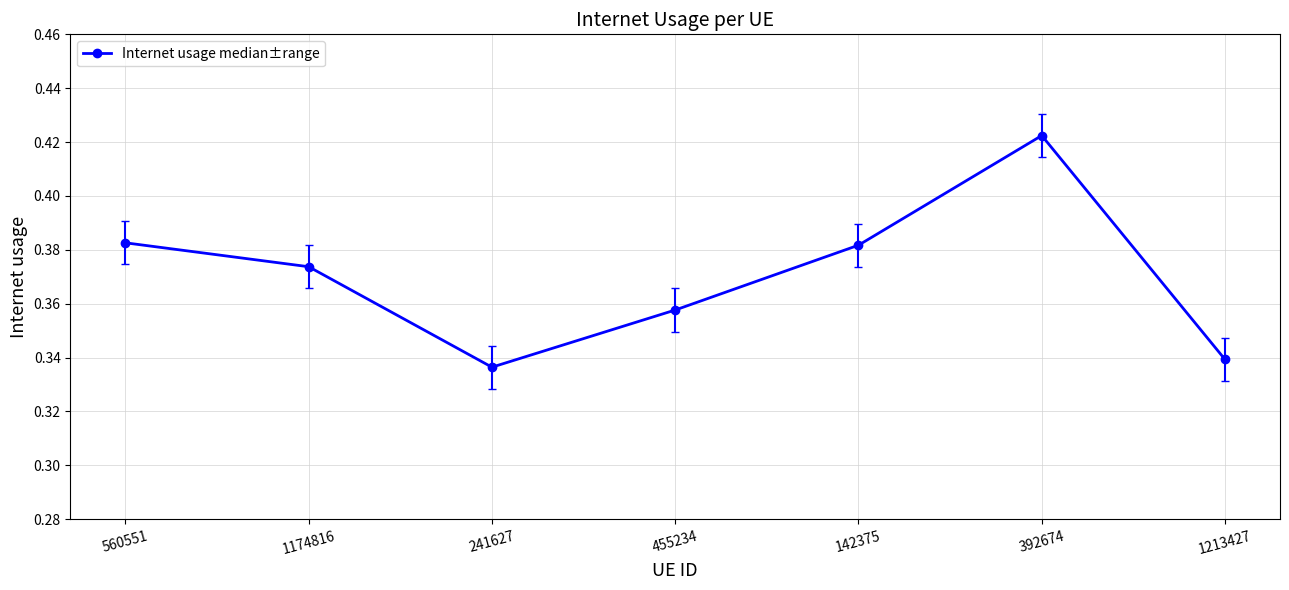

What is the sum of the values at 1174816 and 241627?

0.7